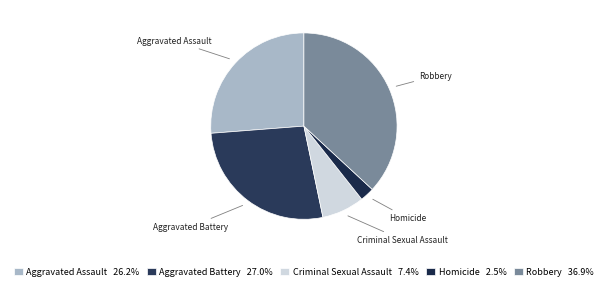

How many slices are in this pie chart?

5